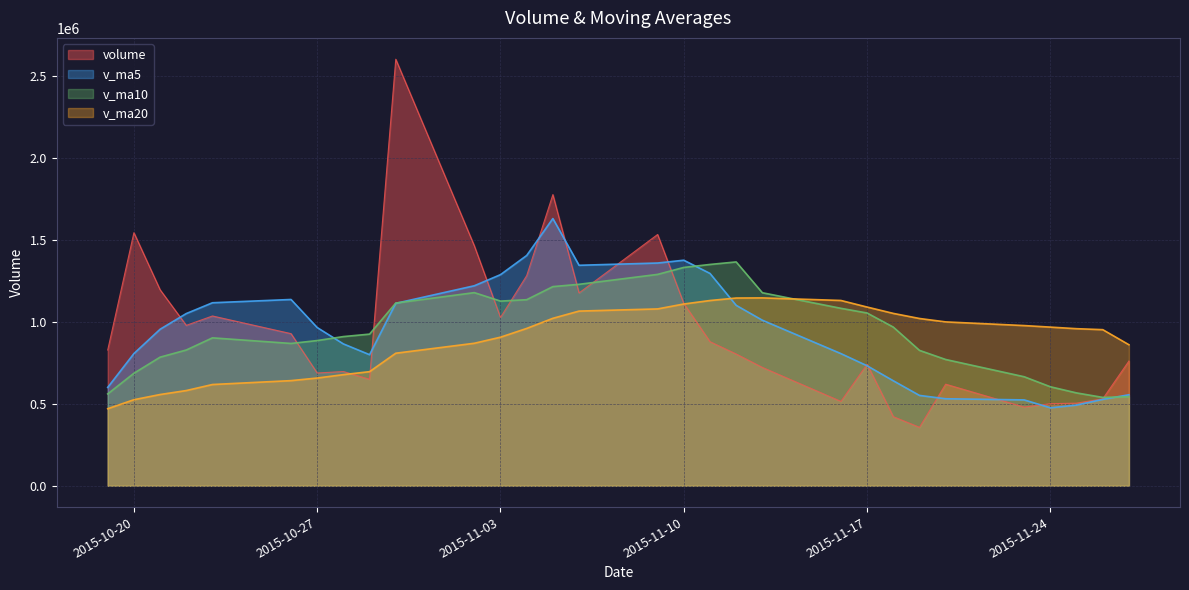

At which label is volume closest to 1478410?

2015-11-02